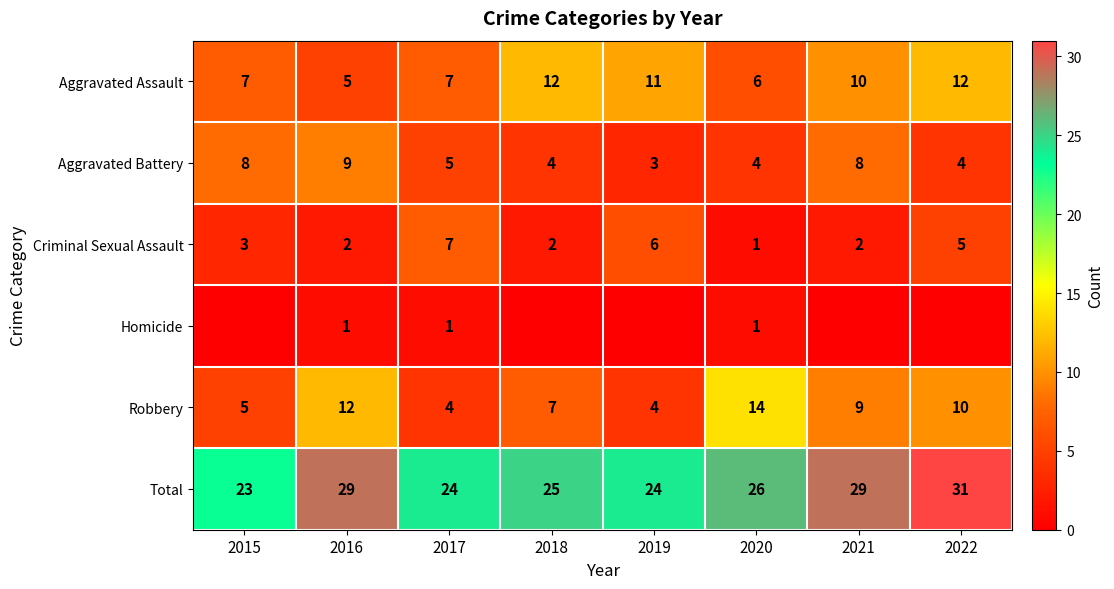

The value of Total at 2021 is 10. True or false?

False